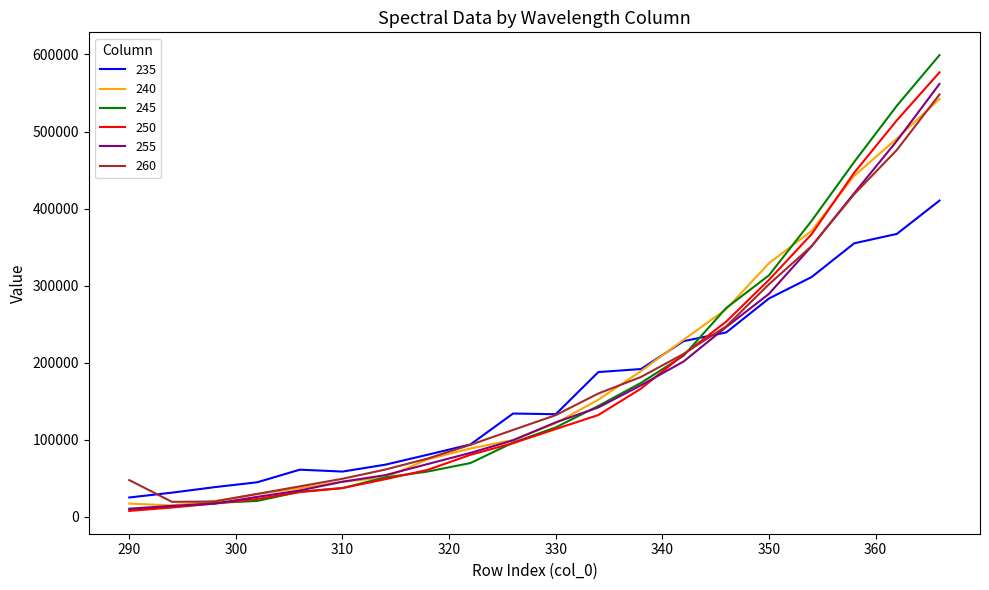

Which series has the widest spread of values?

245